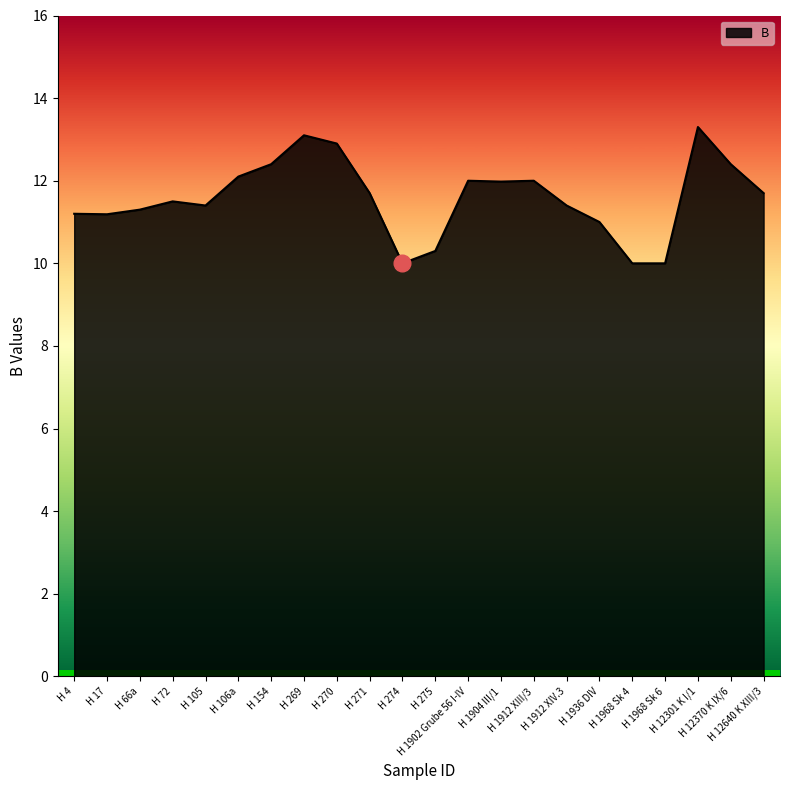

What is the difference between the maximum and minimum values?

3.3